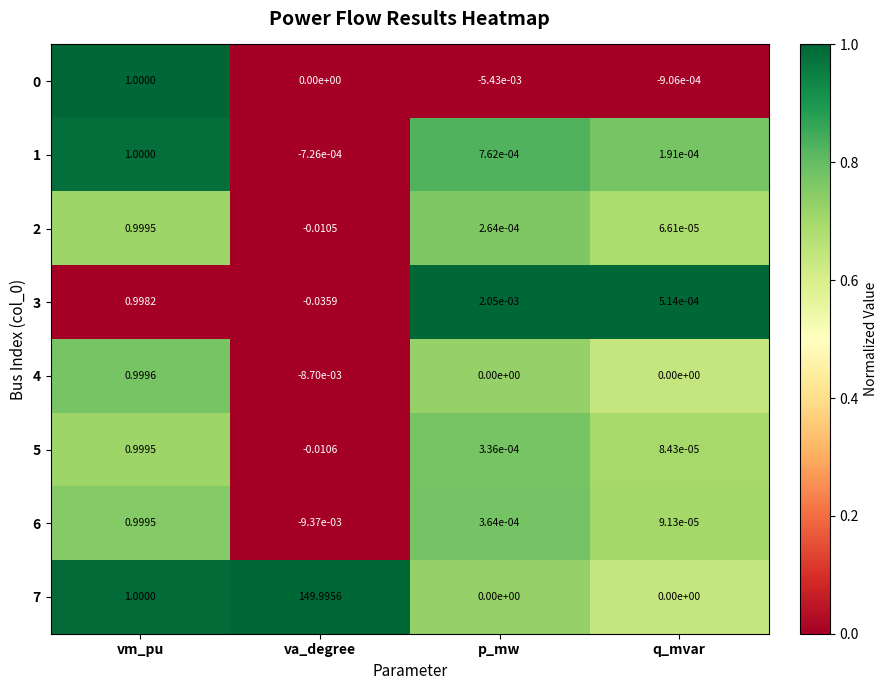

Which label corresponds to the smallest value in the chart?

va_degree